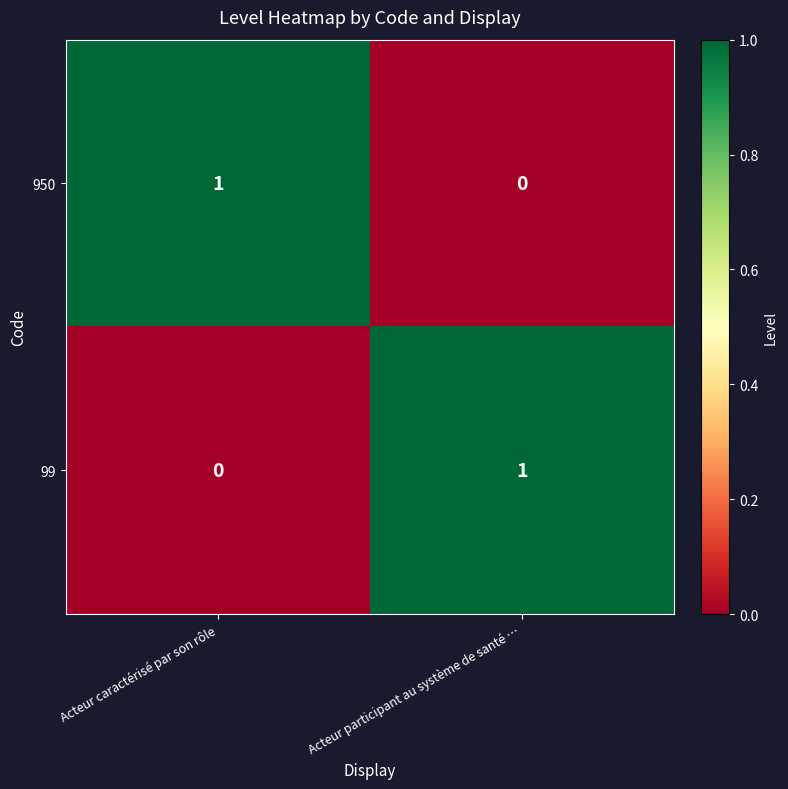

Where is 950 nearest to the value 0?

Acteur participant au système de santé …